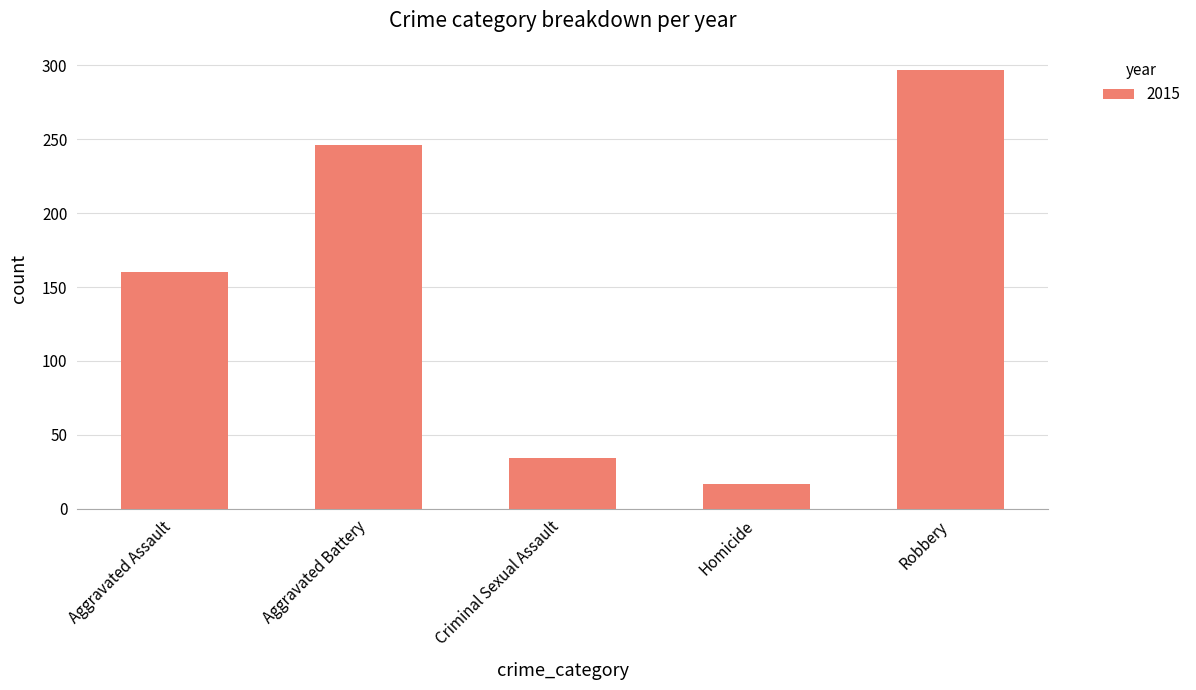

What is the greatest value displayed?

297